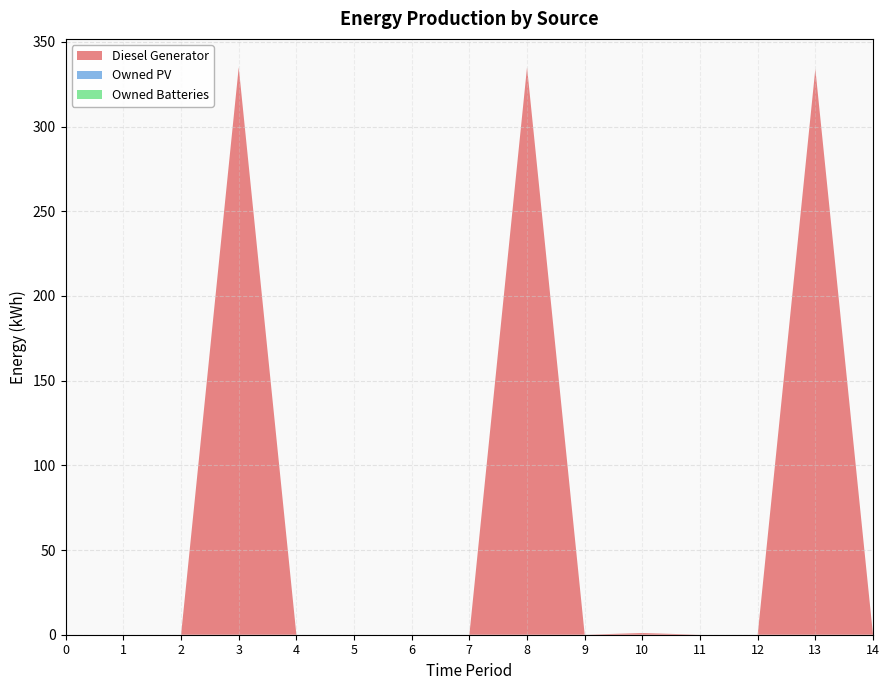

Reading right to left, what are all the values shown in this chart?

Diesel Generator: 0	334	0	0	1	0	335	0	0	0	0	335	0	0	0
Owned PV: 0	0	0	0	0	0	0	0	0	0	0	0	0	0	0
Owned Batteries: 0	0	0	0	0	0	0	0	0	0	0	0	0	0	0